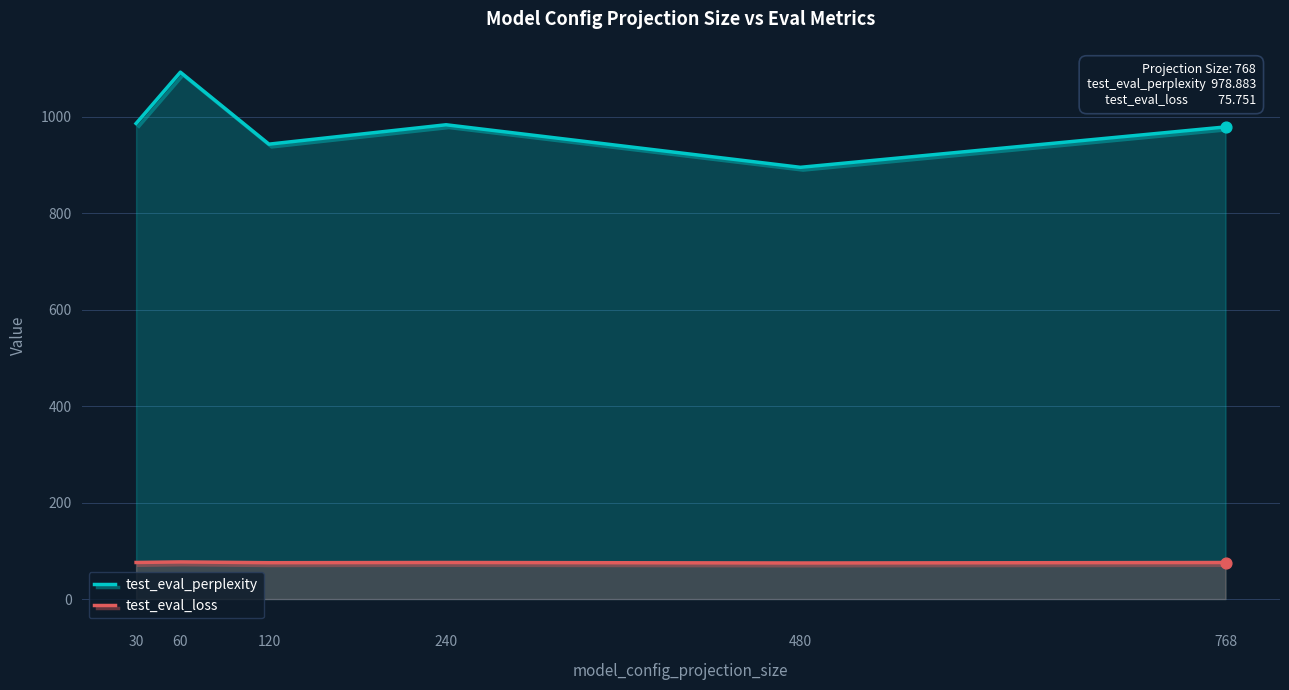

Which series has the largest total across all categories?

test_eval_perplexity